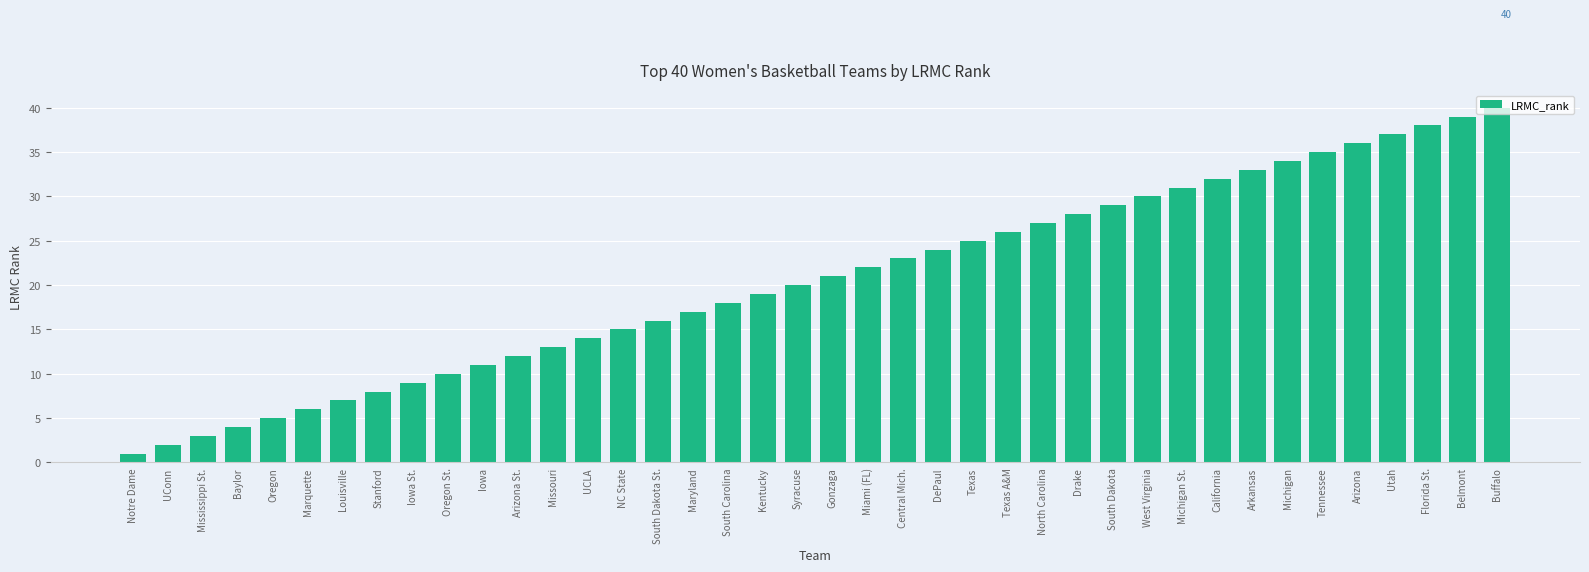

What is the difference between the values at Central Mich. and South Dakota St.?

7